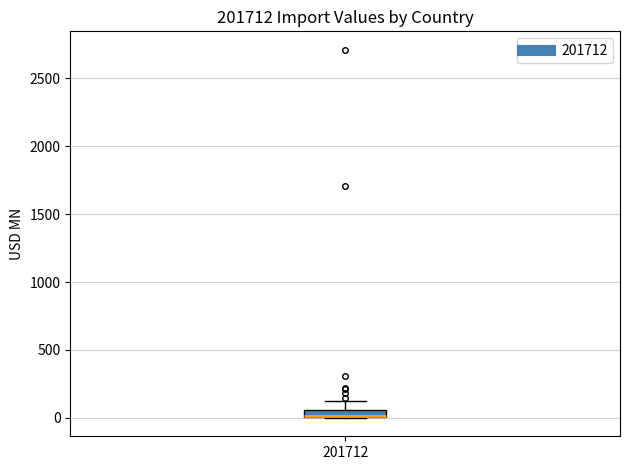

Where does the upper whisker of the box at x = 201712 end on the y-axis? The values are not printed on the chart, so give them approximately, as read against the axis.

100